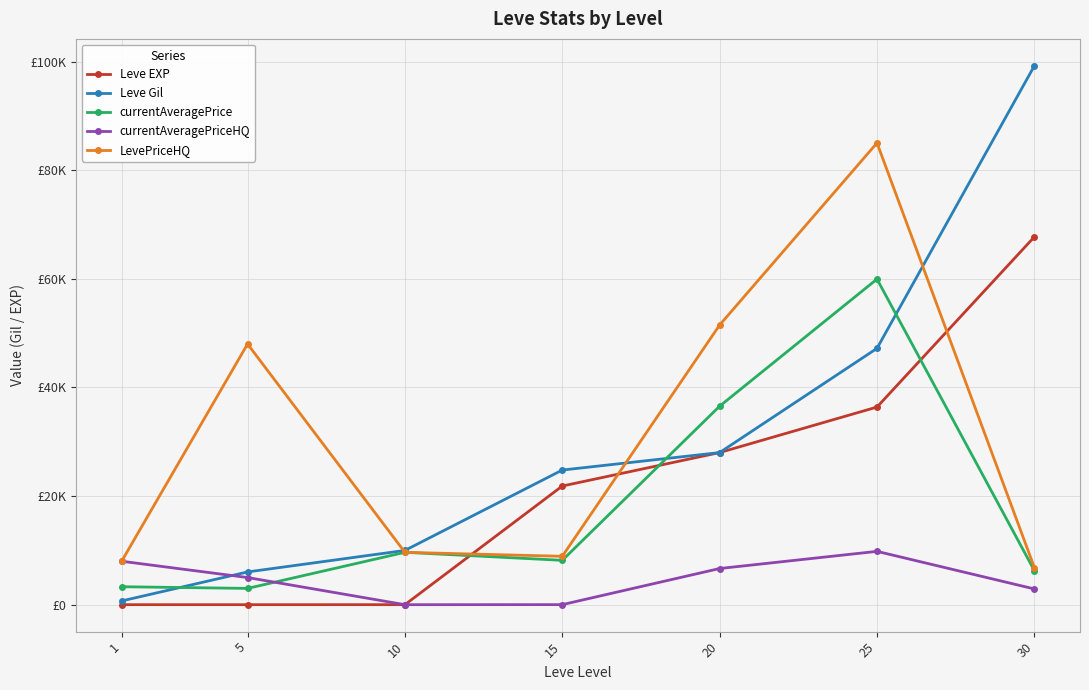

Reading left to right, transcribe all the data shown in this chart.

Leve EXP: 1	2	3	21850	28010	36390	67730
Leve Gil: 690	6030	9990	24790	28010	47200	99220
currentAveragePrice: 3307	2999	9642	8167	36553	59953	6279
currentAveragePriceHQ: 7999	5000	0	10	6661	9819	2900
LevePriceHQ: 7999	48000	9642	8909	51500	85021	6843